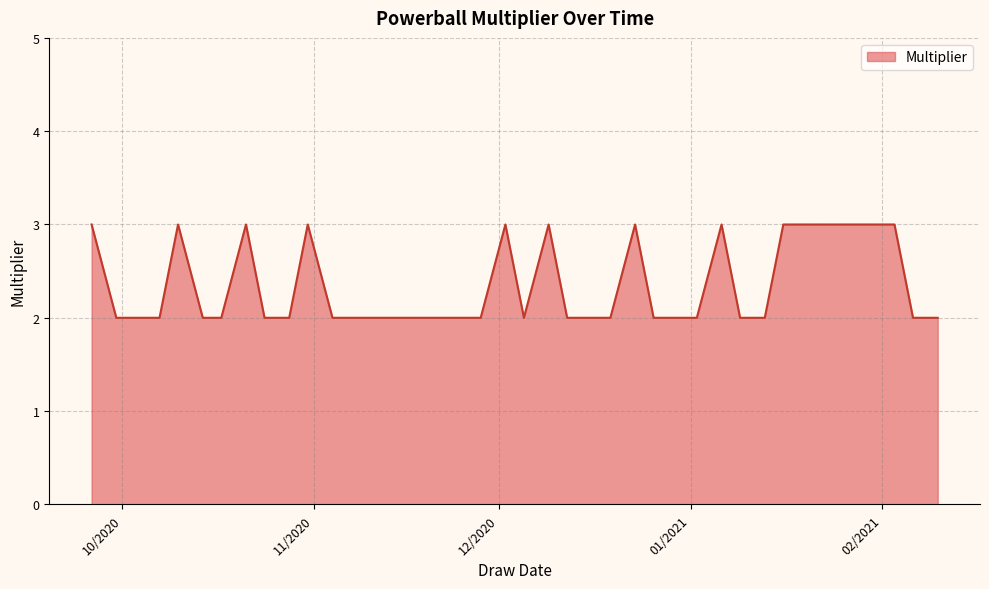

What is the greatest value displayed?

3